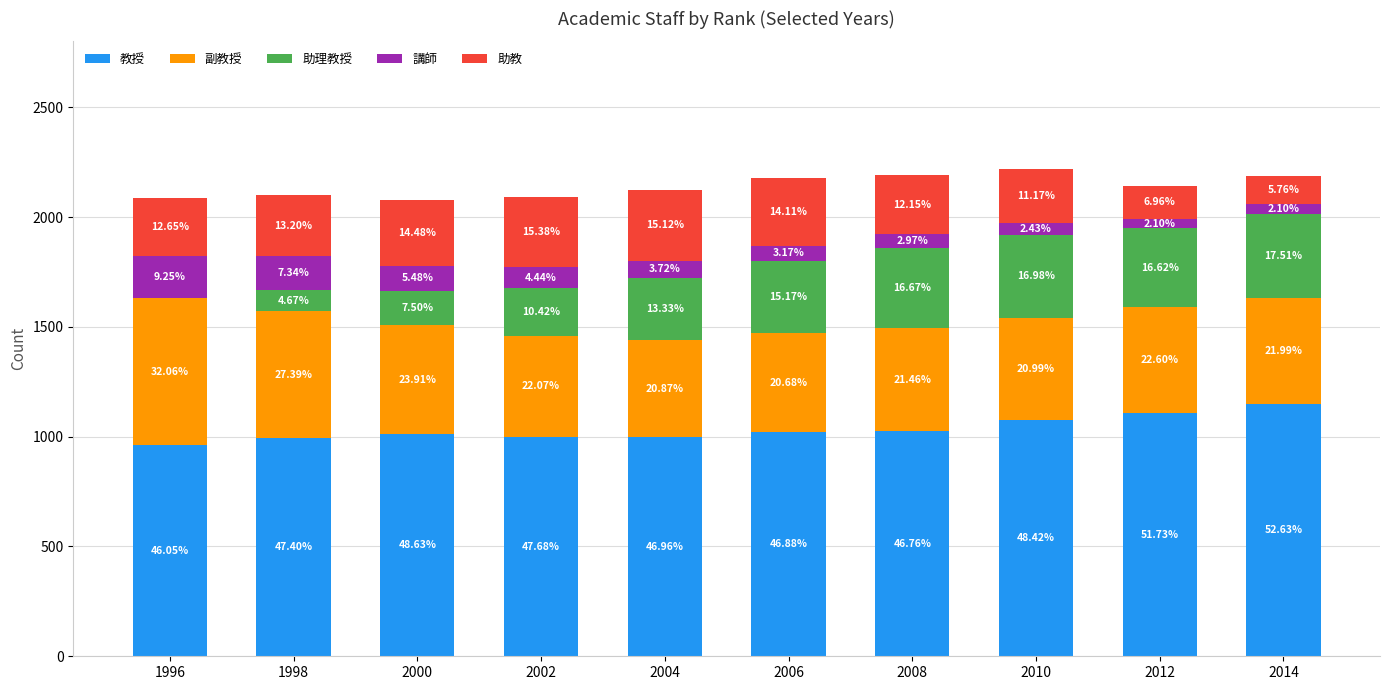

What are all the series names shown in the legend?

教授, 副教授, 助理教授, 講師, 助教